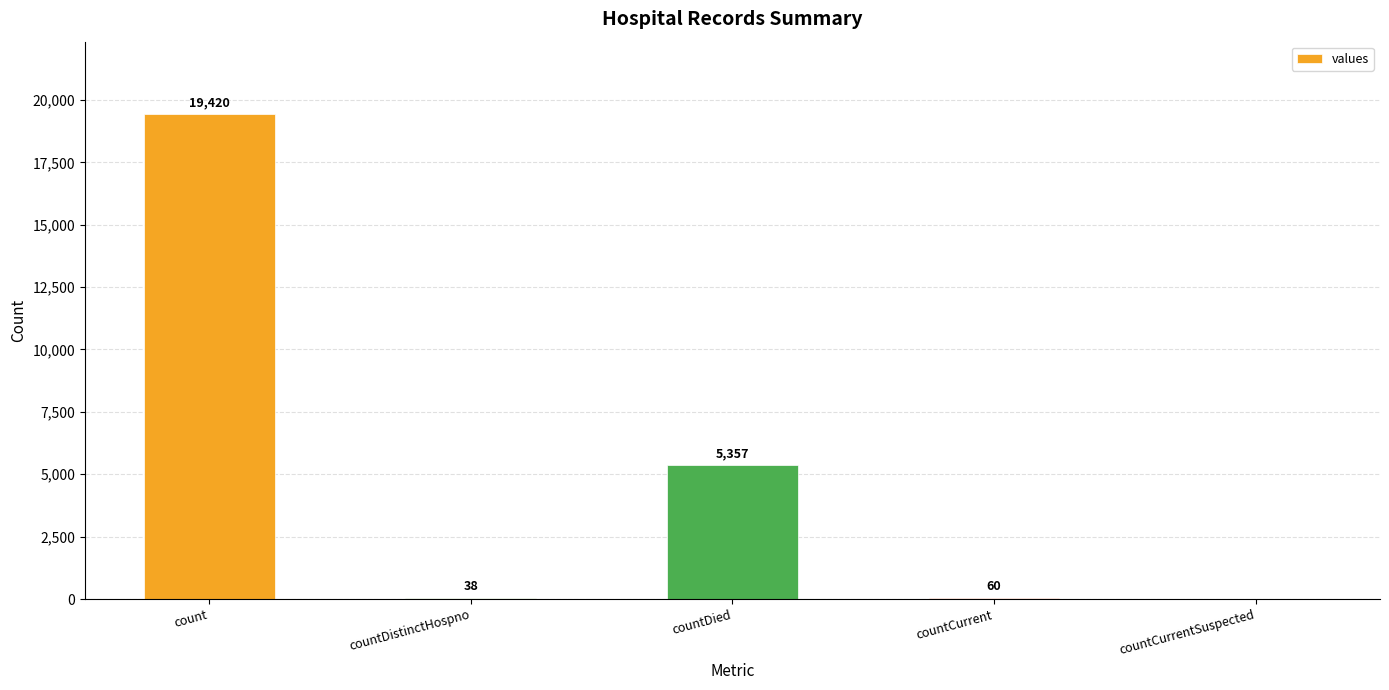

Where is the data nearest to the value 9710?

countDied